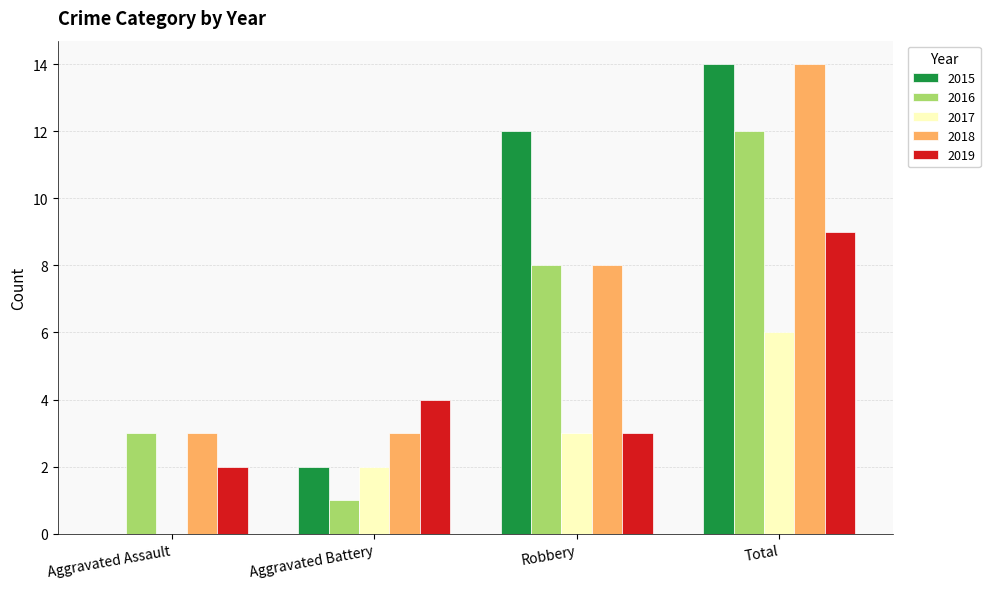

Is it true that 2016 equals 21 at Total?

False